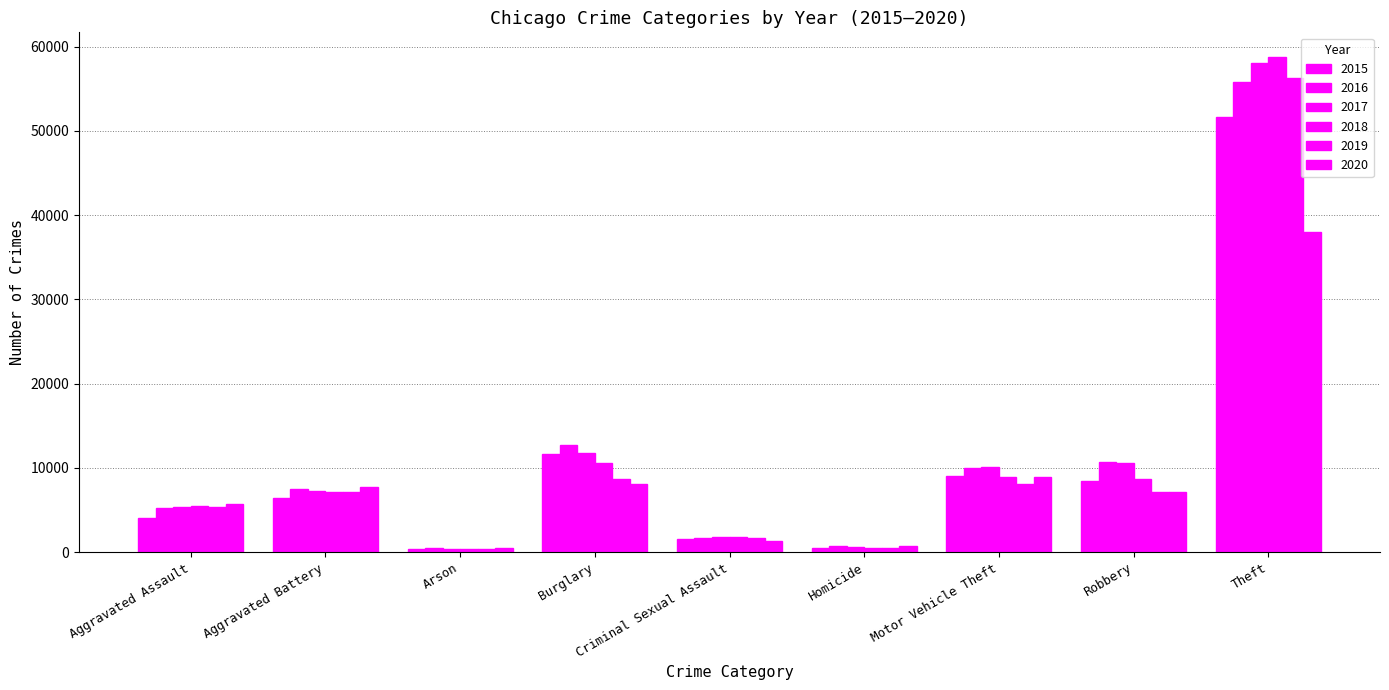

How many groups of bars are there?

9